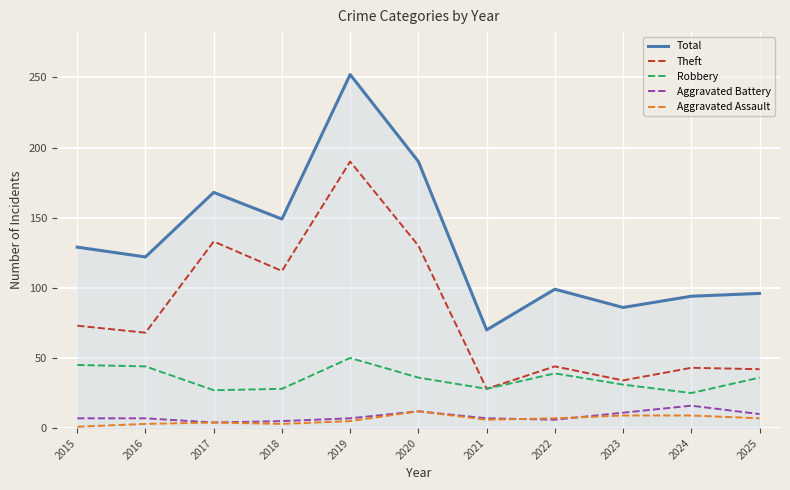

What is the total value across all series at 2025?

191